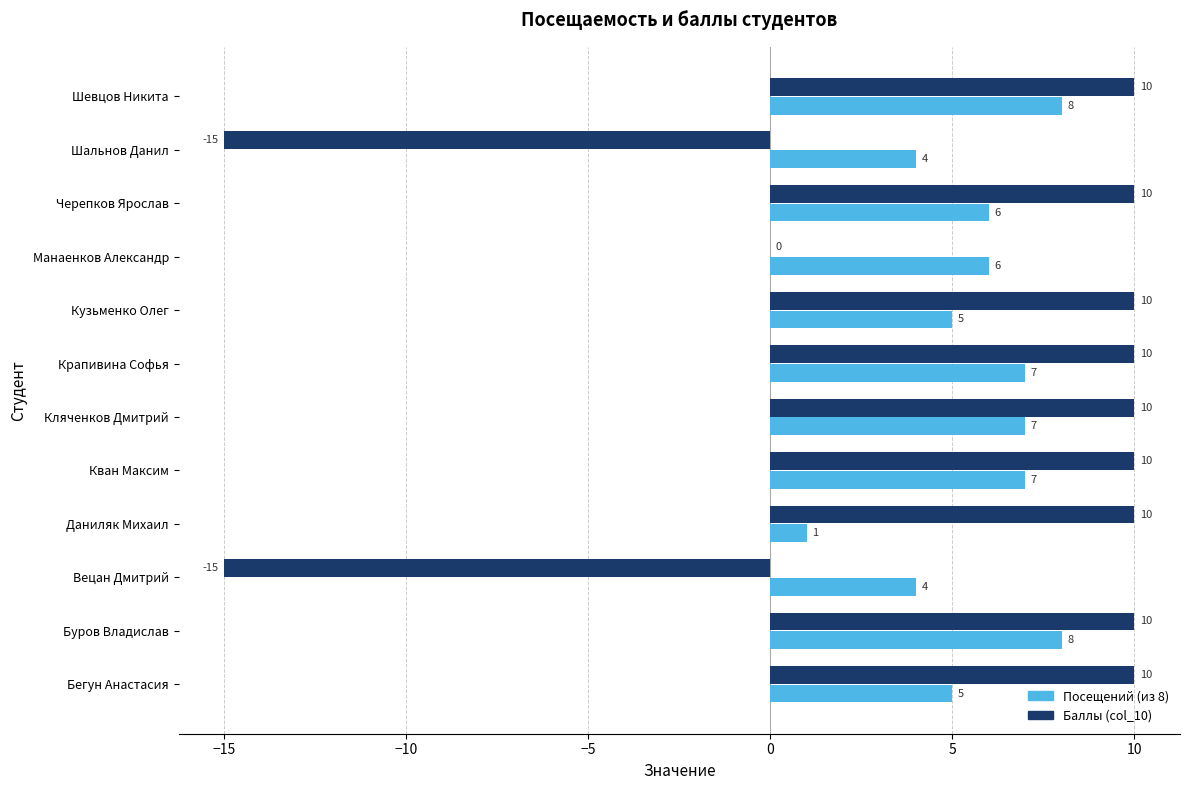

What is the sum of the Посещений (из 8) values at Буров Владислав and Манаенков Александр?

14